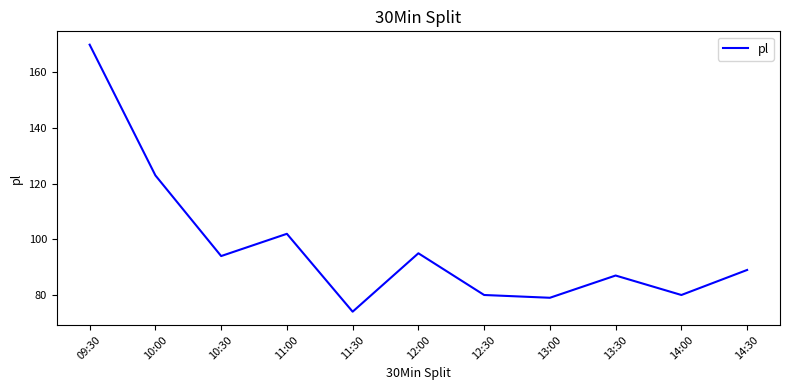

Approximately how many times larger is the value at 11:30 compared to 14:30?

0.8